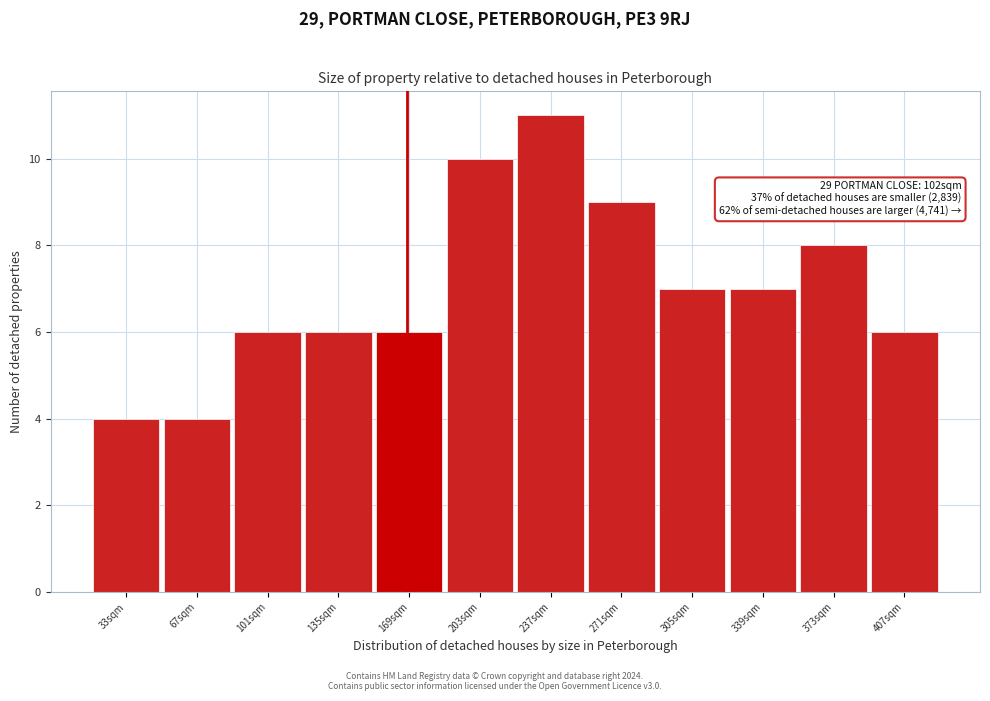

Reading left to right, extract all data points from this chart.

33sqm=4	67sqm=4	101sqm=6	135sqm=6	169sqm=6	203sqm=10	237sqm=11	271sqm=9	305sqm=7	339sqm=7	373sqm=8	407sqm=6